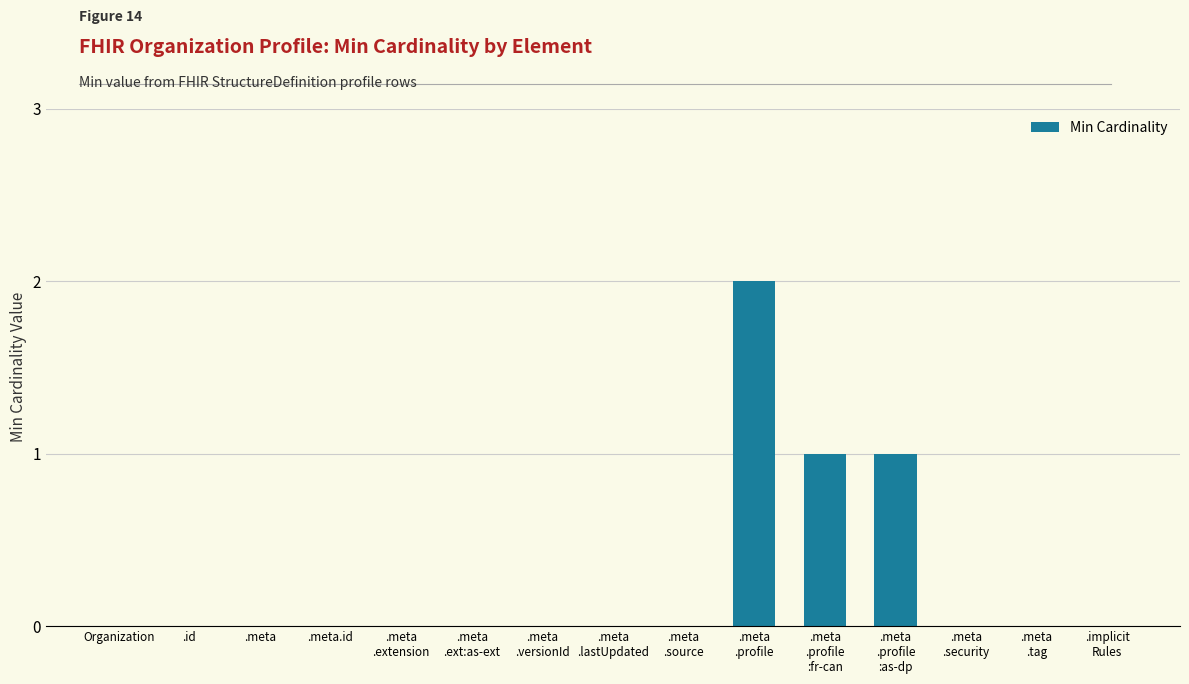

What is the sum of all values?

4